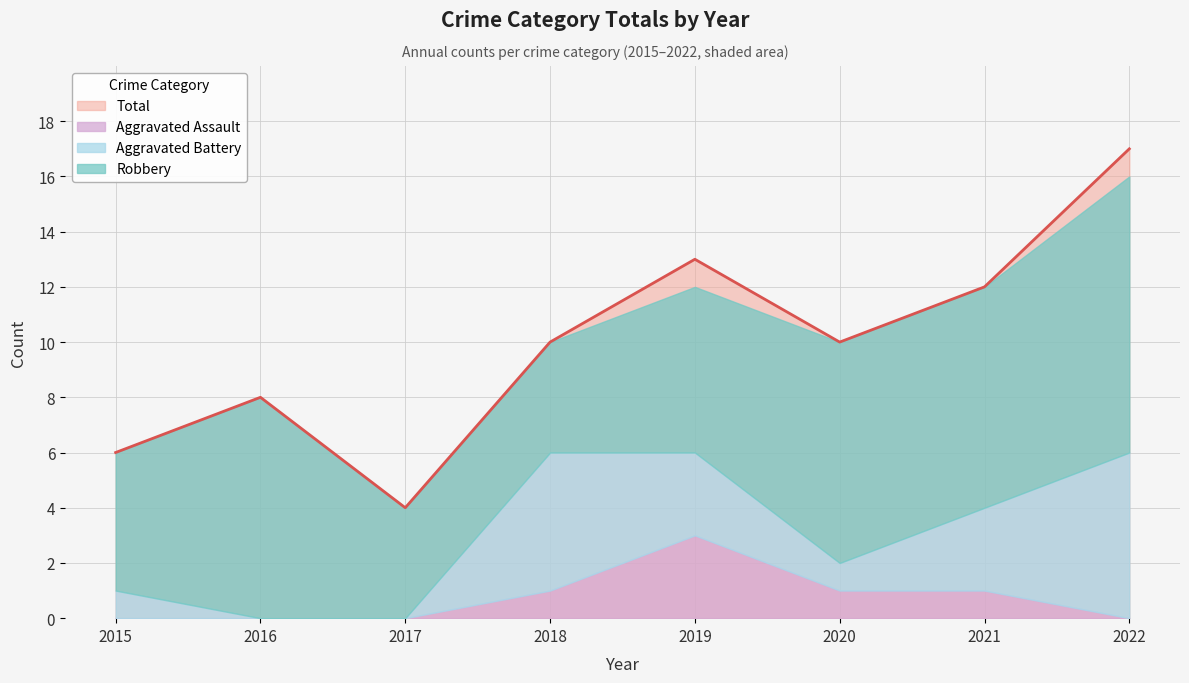

The value of Aggravated Assault at 2015 is 0. True or false?

True